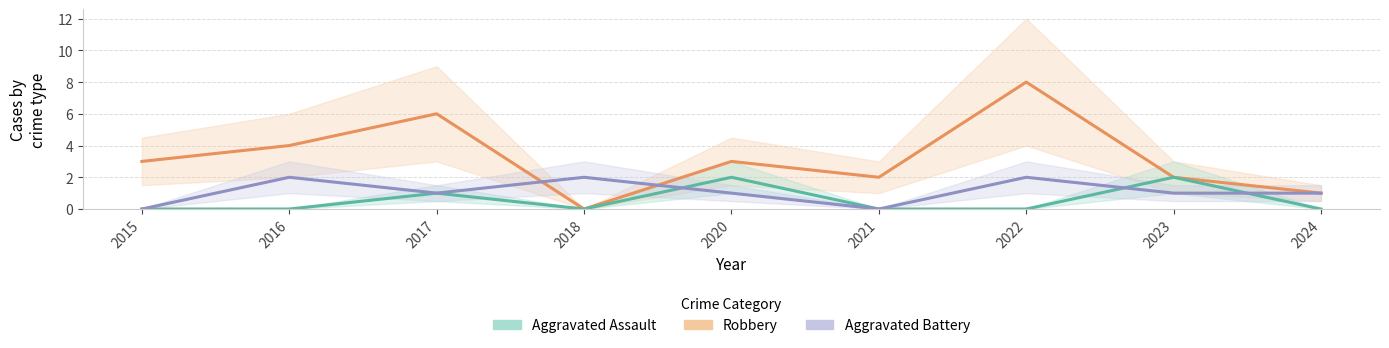

Reading left to right, list all the values displayed in this chart.

Robbery: 3	4	6	0	3	2	8	2	1
Aggravated Assault: 0	0	1	0	2	0	0	2	0
Aggravated Battery: 0	2	1	2	1	0	2	1	1